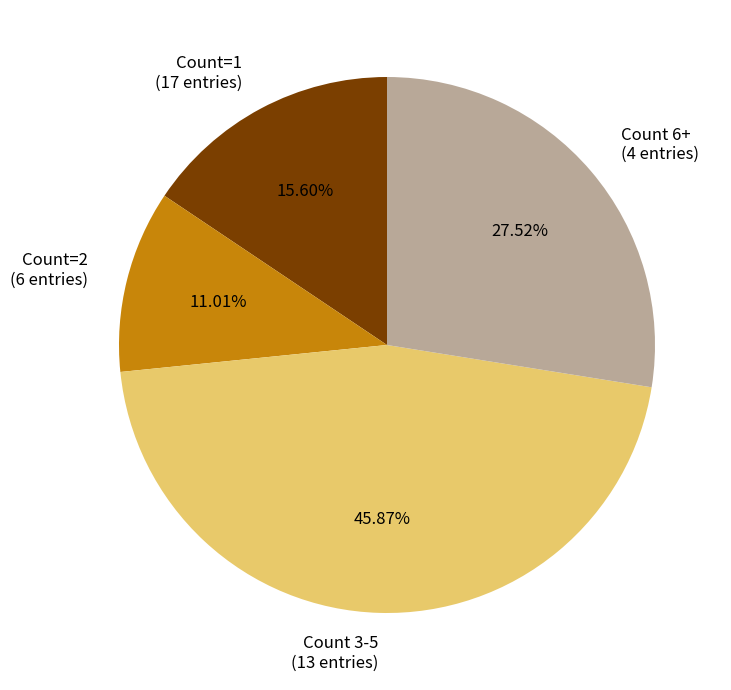

Which category has the biggest portion of the pie?

Count 3-5 (13 entries)